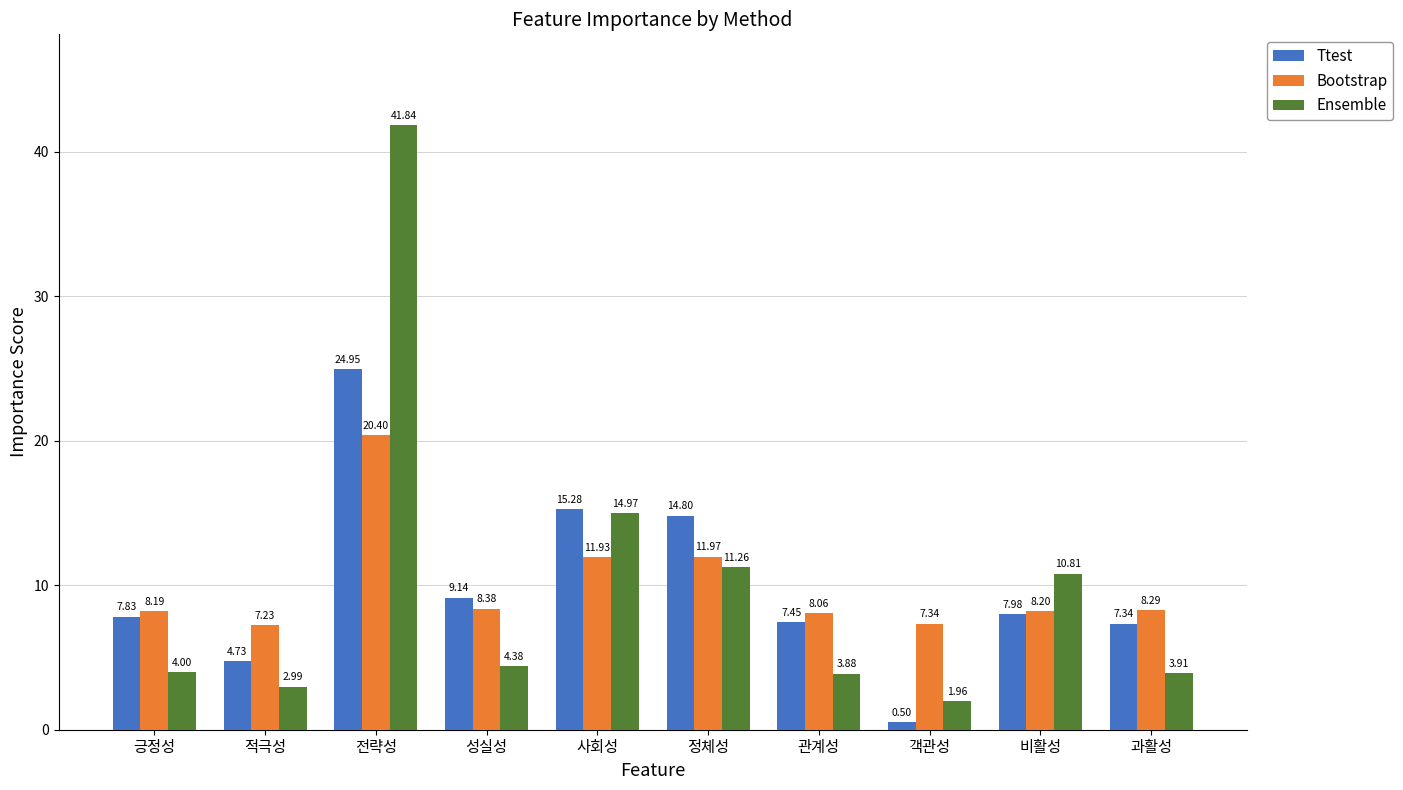

What is the label of the 7th bar from the left?

관계성